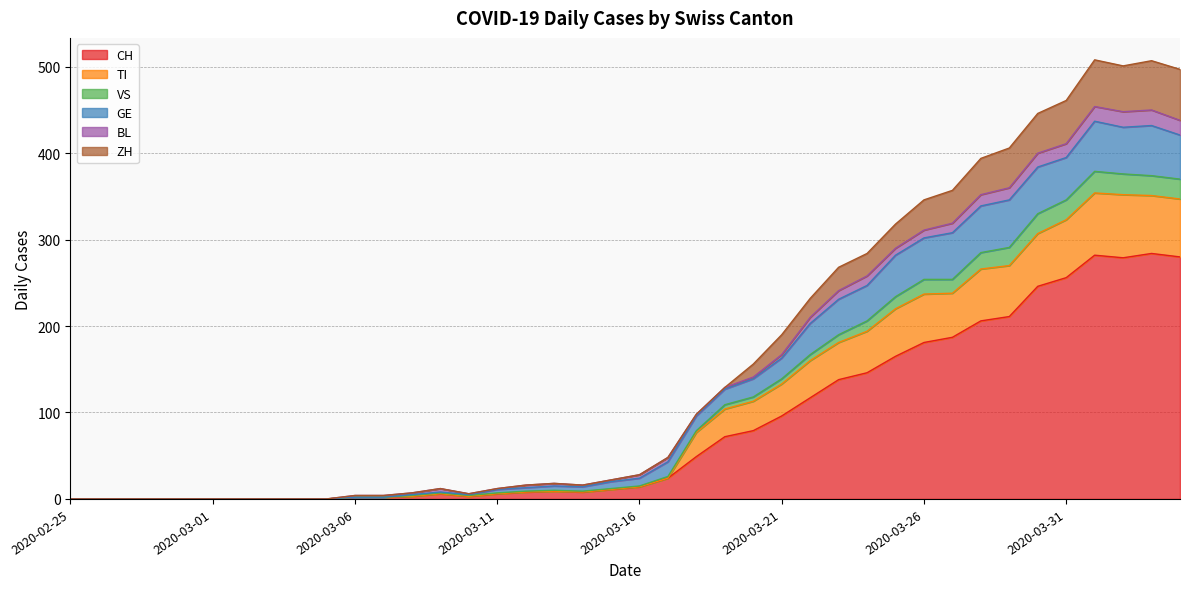

What are all the series names shown in the legend?

CH, TI, VS, GE, BL, ZH